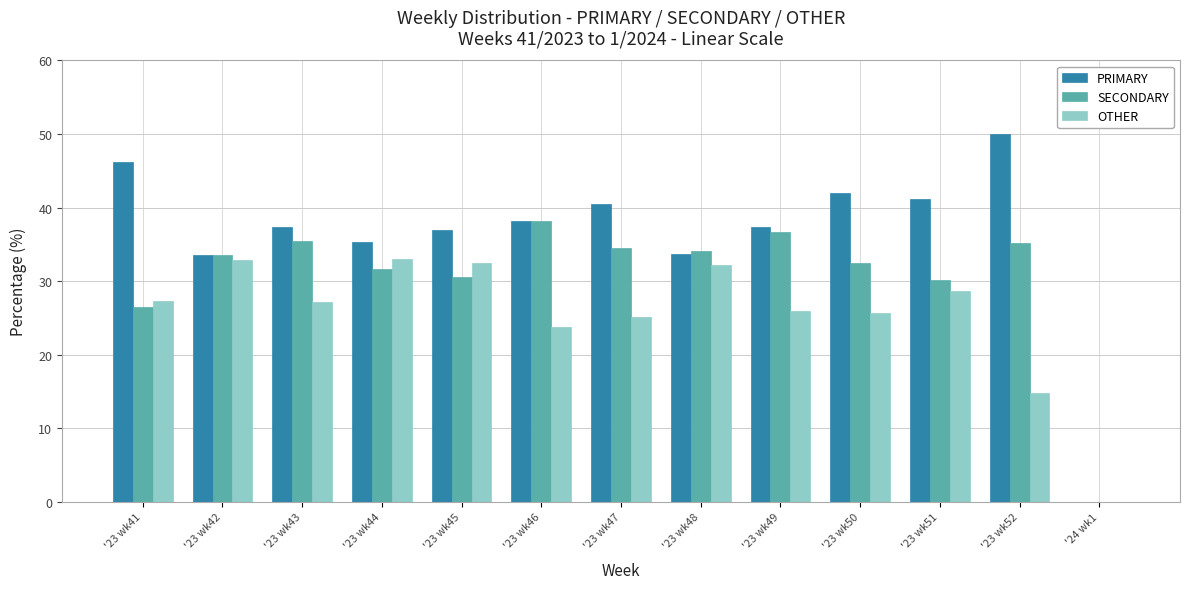

Is it true that OTHER equals 11.0 at '23 wk44?

False